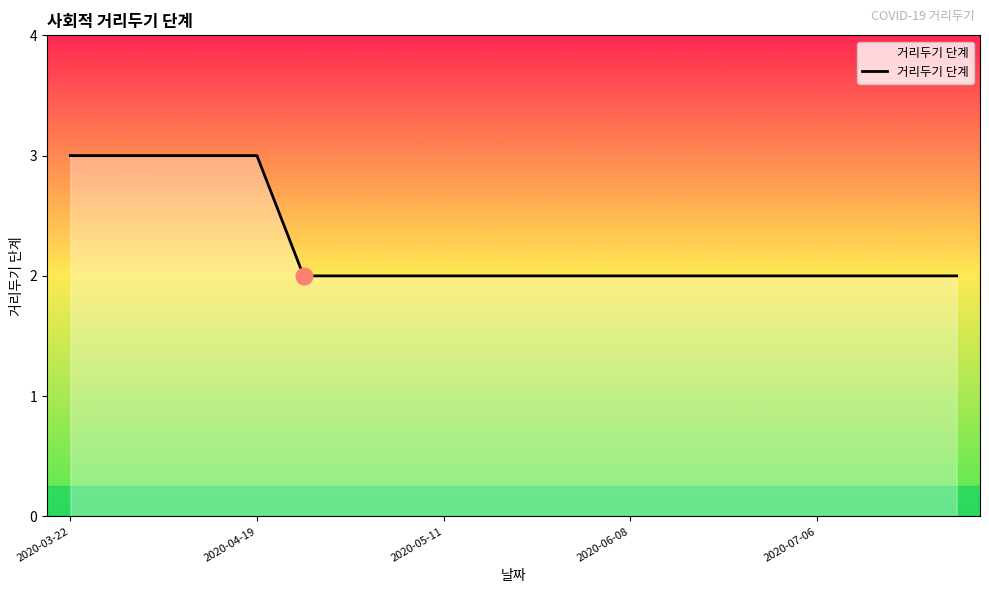

How many lines are shown in the chart?

1